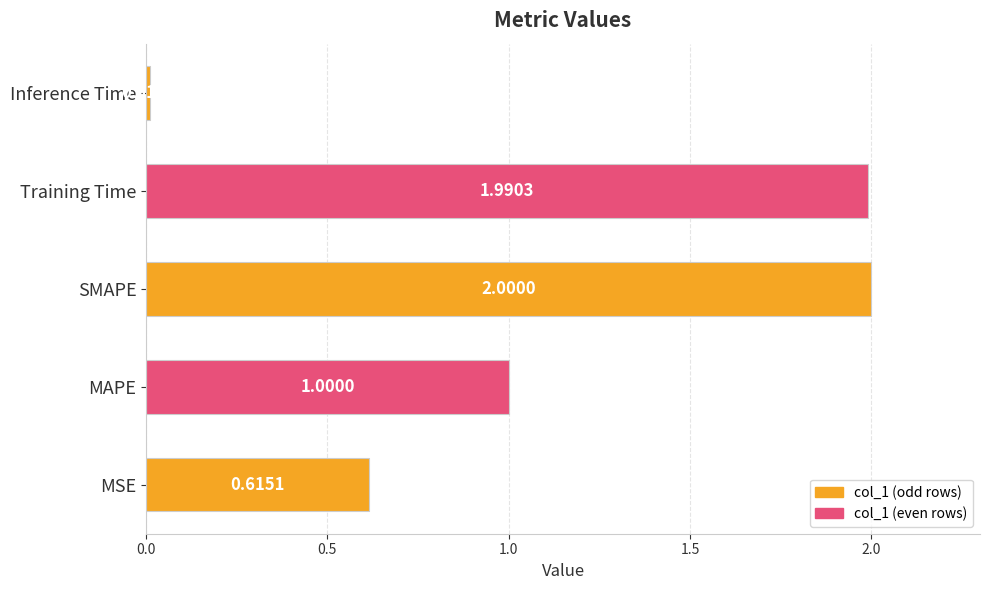

At which label is the value closest to 1?

MAPE